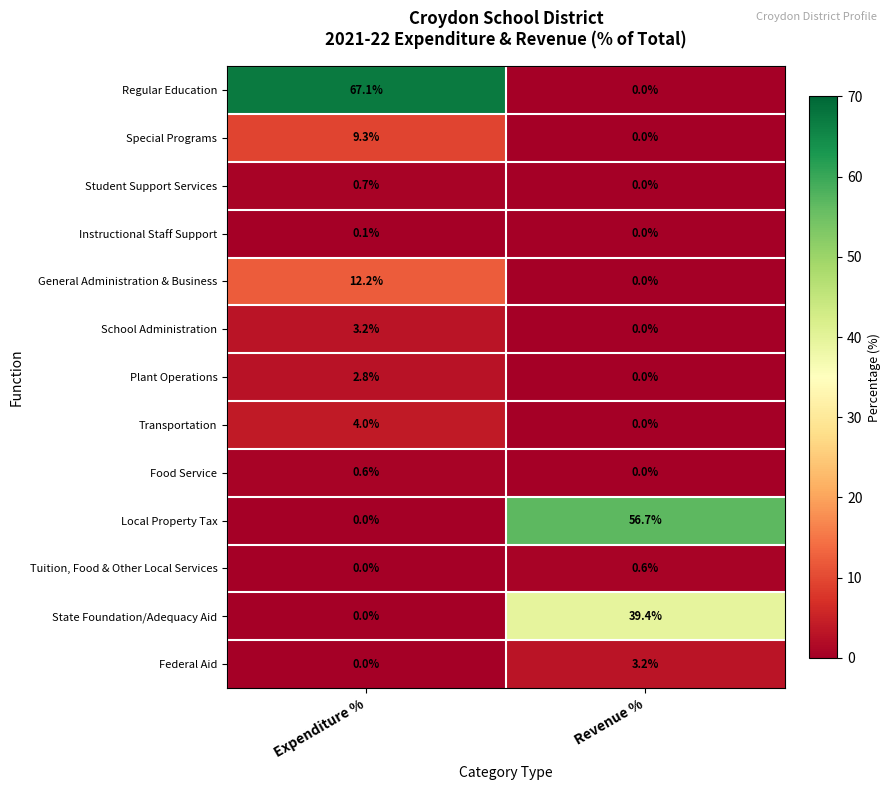

What value does the Food Service series have at Expenditure %?

0.6